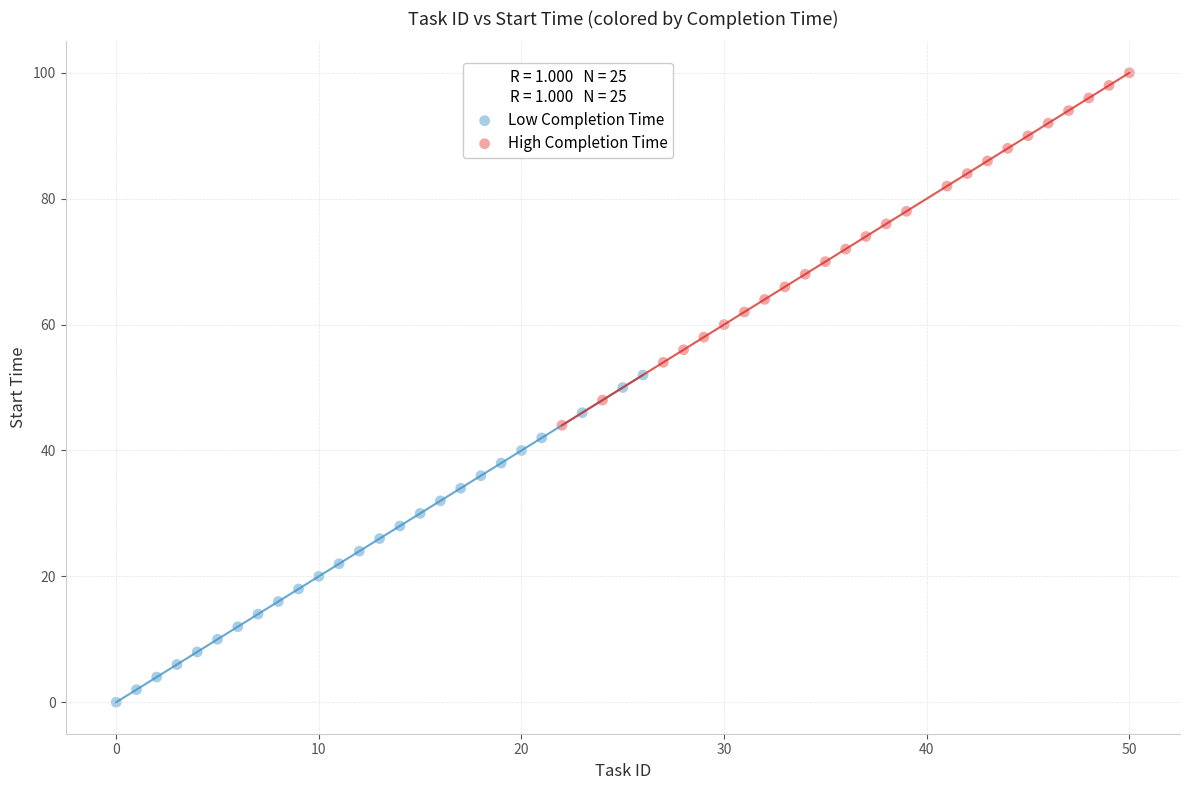

Which series contains the highest Y value?

High Completion Time